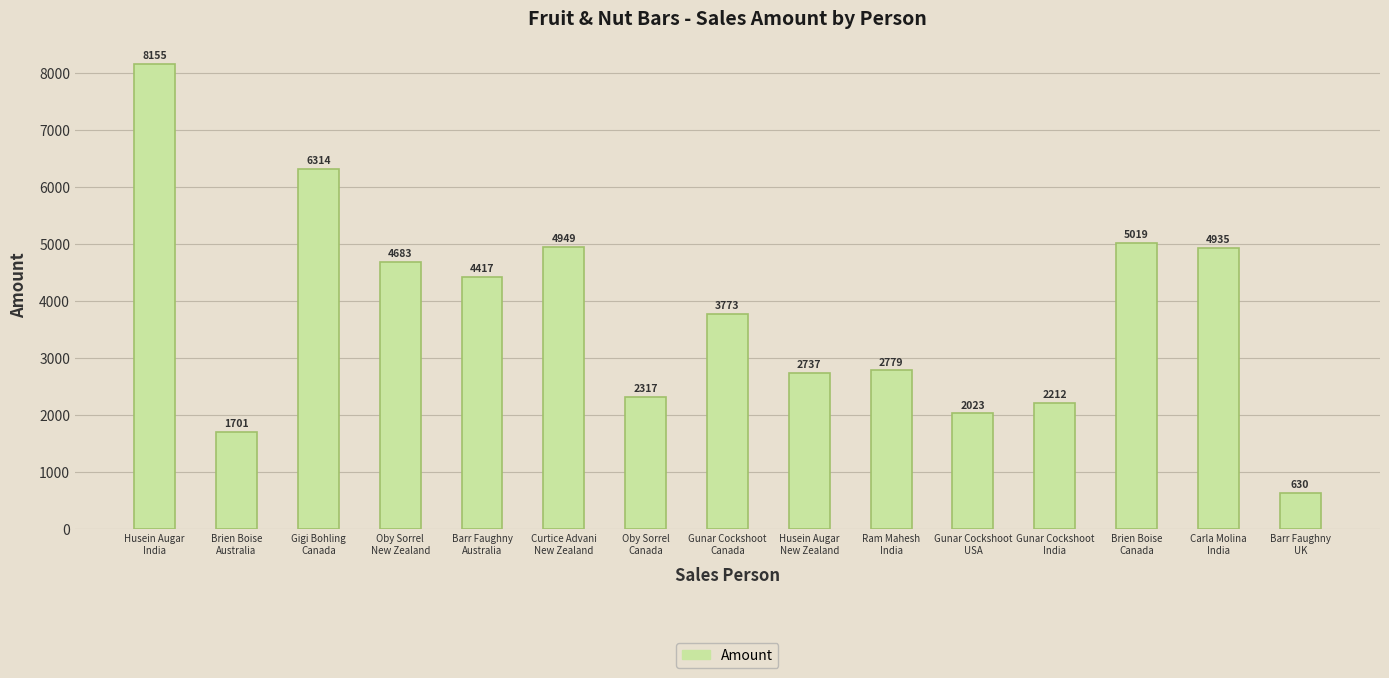

Count the number of categories in the chart.

15